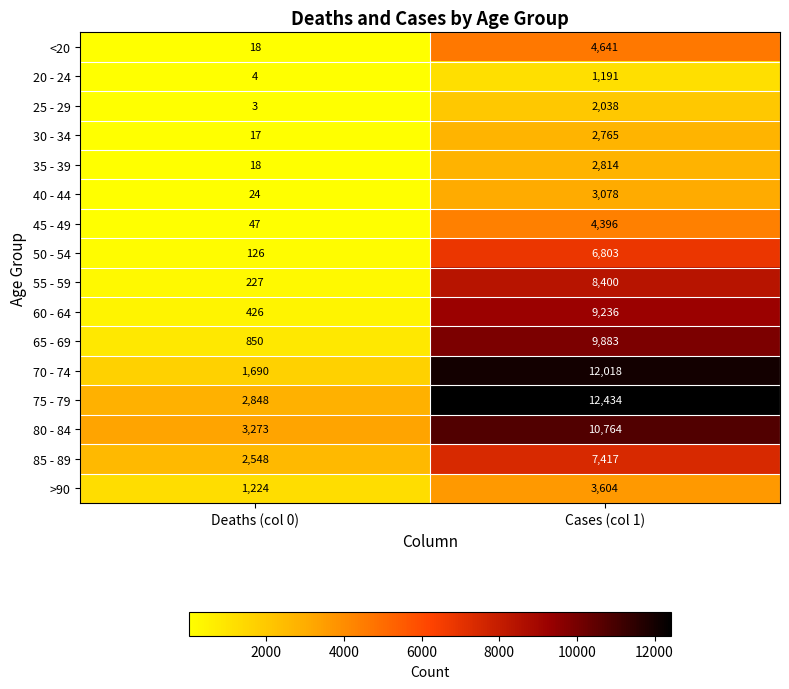

The 35 - 39 series shows 30 at Deaths (col 0). True or false?

False